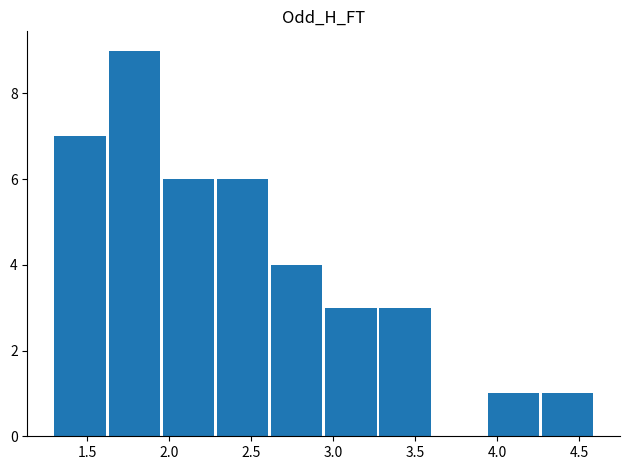

What is the sum of all values?

40